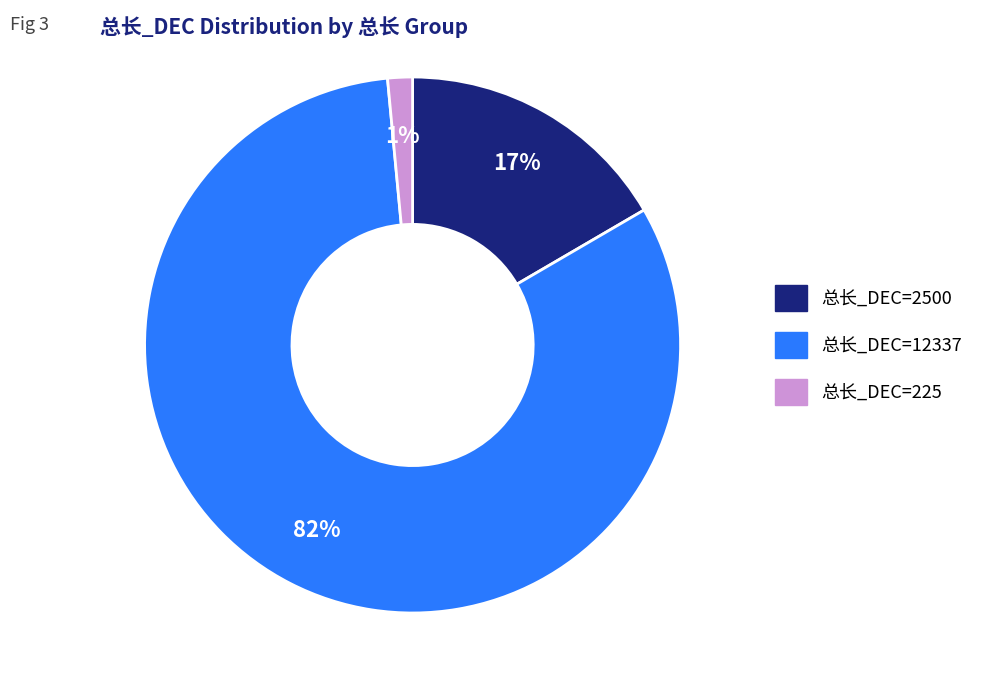

To the nearest percent, what is the average slice percentage?

33%